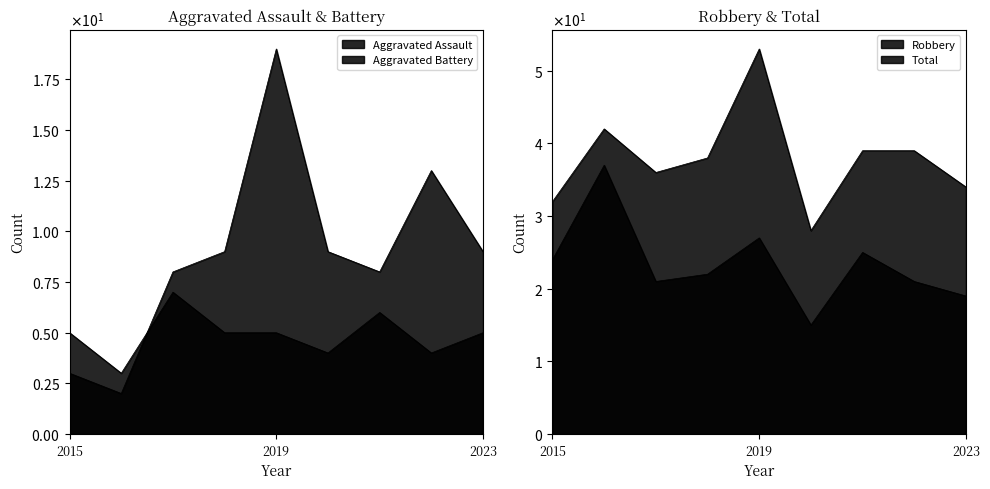

True or false: Total and Robbery cross at least once.

False